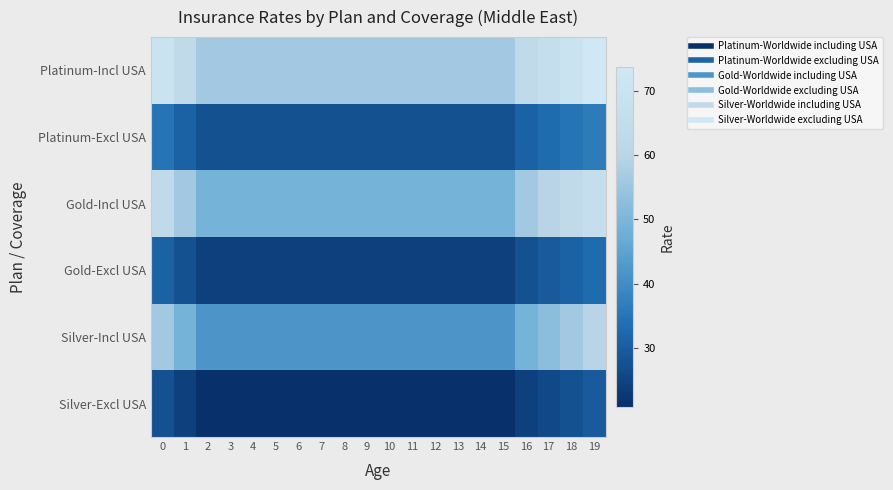

At 19, list the series in order from smallest to largest.

Silver-Excl USA, Gold-Excl USA, Platinum-Excl USA, Silver-Incl USA, Gold-Incl USA, Platinum-Incl USA